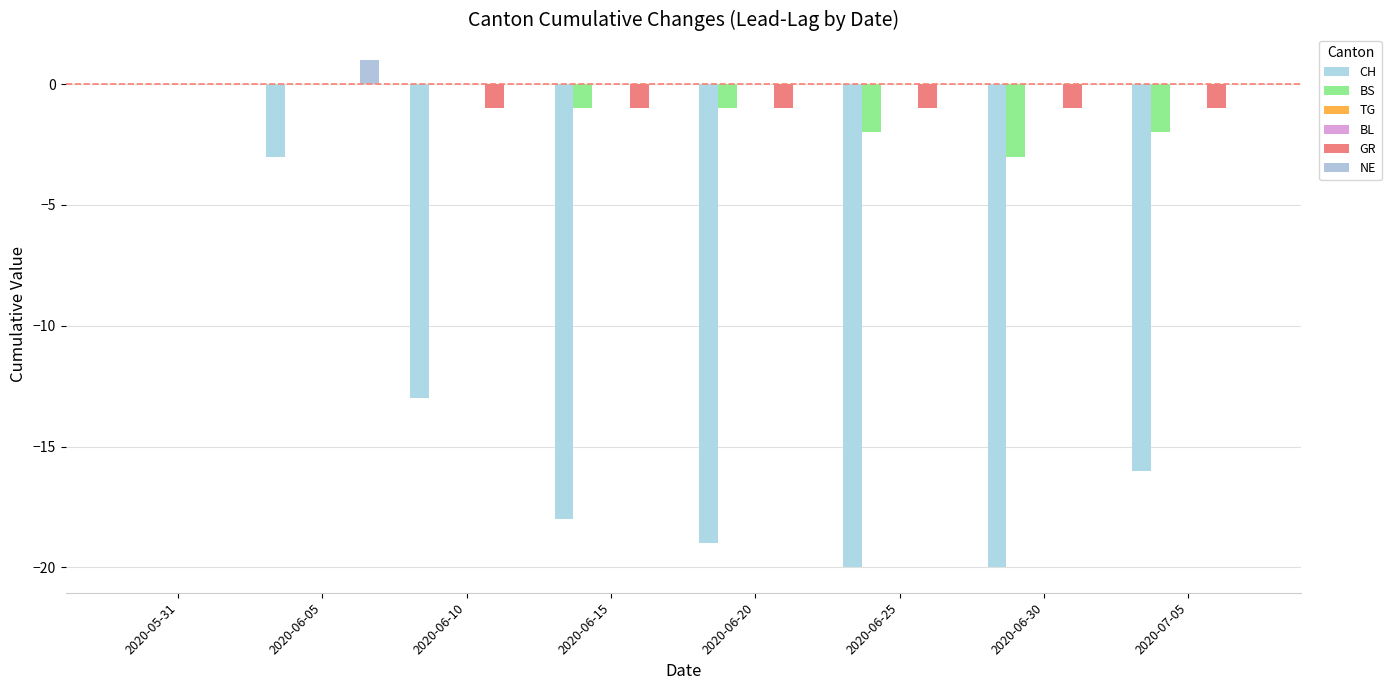

Which label corresponds to the smallest value in the chart?

2020-06-25